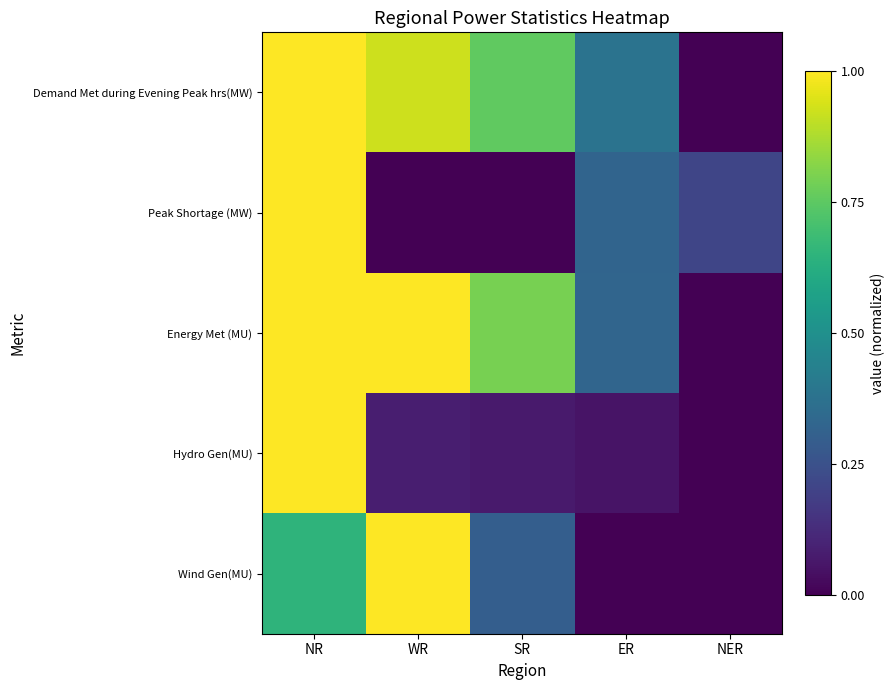

Reading right to left, transcribe all the data shown in this chart.

Demand Met during Evening Peak hrs(MW): NER=0.0	ER=0.4	SR=0.8	WR=0.9	NR=1.0
Peak Shortage (MW): NER=0.2	ER=0.3	SR=0.0	WR=0.0	NR=1.0
Energy Met (MU): NER=0.0	ER=0.3	SR=0.8	WR=1.0	NR=1.0
Hydro Gen(MU): NER=0.0	ER=0.1	SR=0.1	WR=0.1	NR=1.0
Wind Gen(MU): NER=0.0	ER=0.0	SR=0.3	WR=1.0	NR=0.6